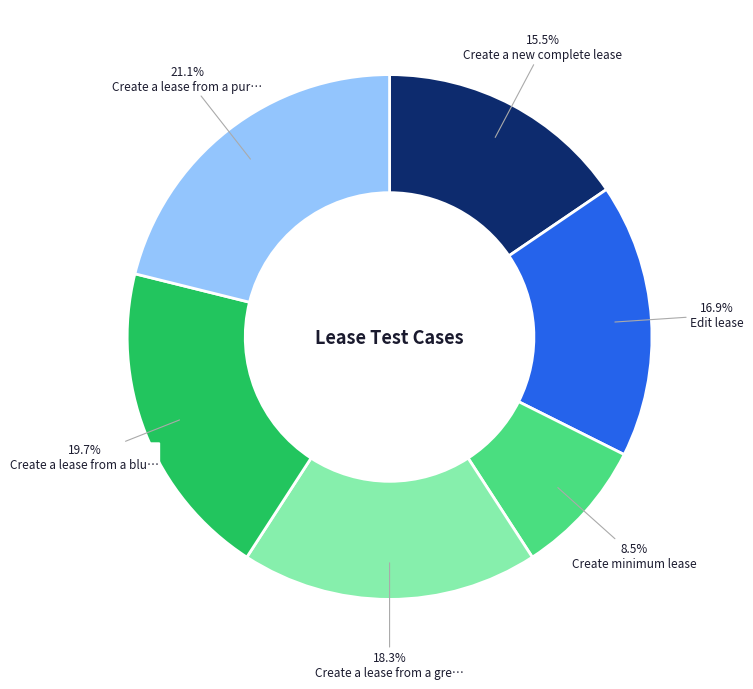

Is there a majority slice in this chart?

No